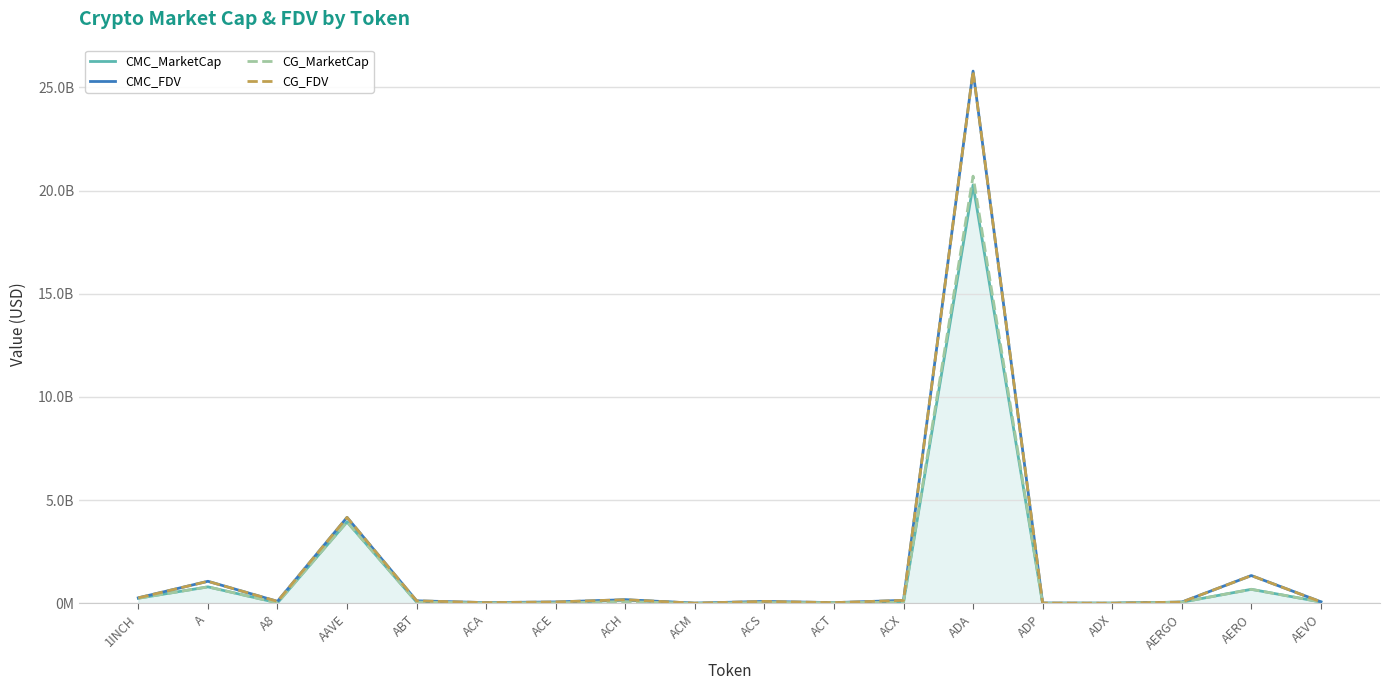

What are all the series names shown in the legend?

CMC_MarketCap, CMC_FDV, CG_MarketCap, CG_FDV